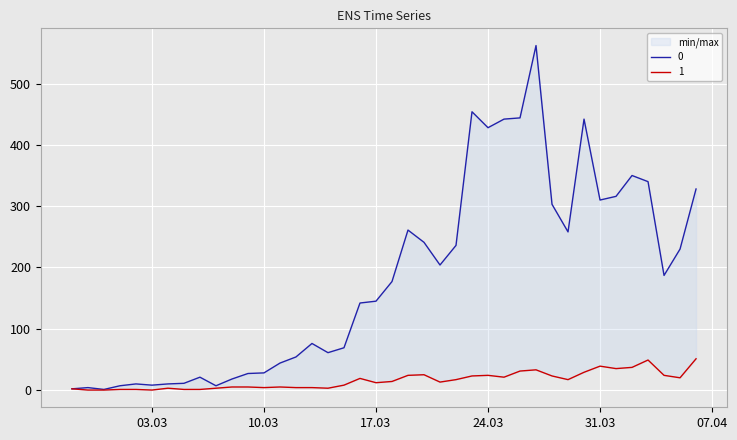

Where is 0 nearest to the value 281?

2020-03-19